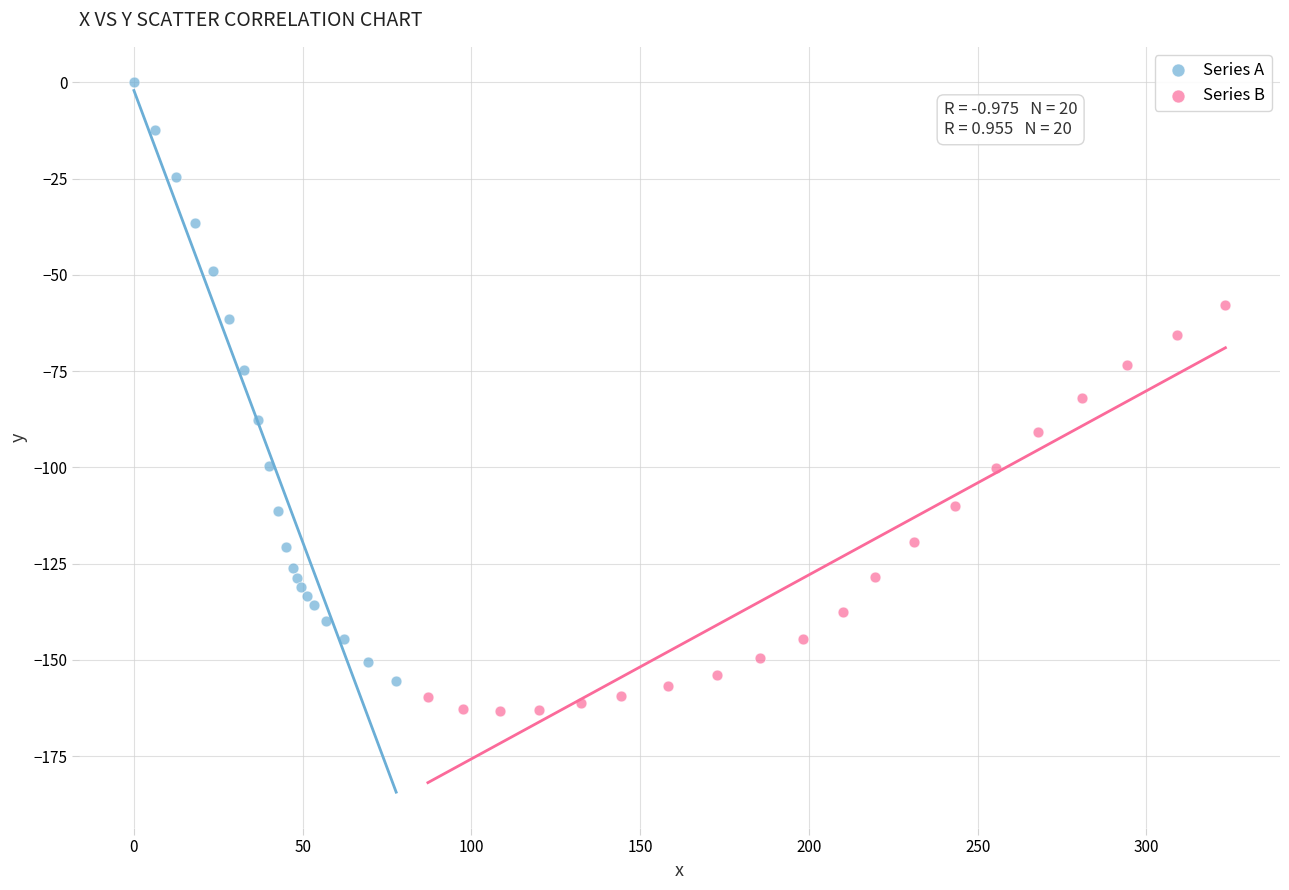

Which series reaches the minimum Y coordinate?

Series B